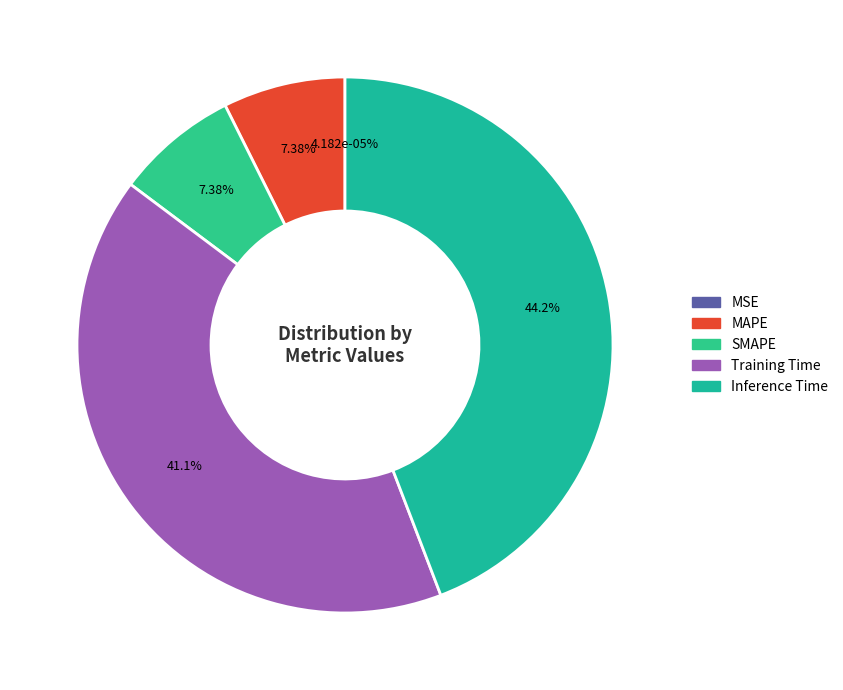

Is the sum of Training Time and MSE greater than half?

No